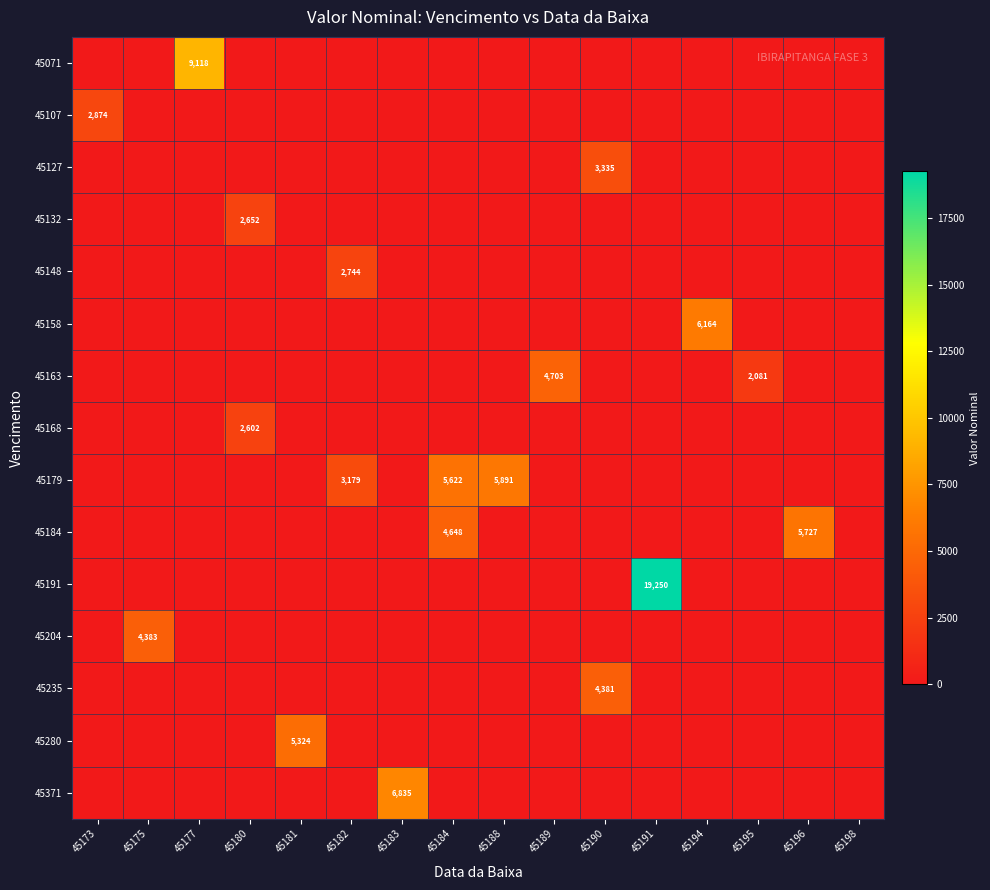

Is the value of 45163 at 45182 greater than the value of 45191 at 45198?

No